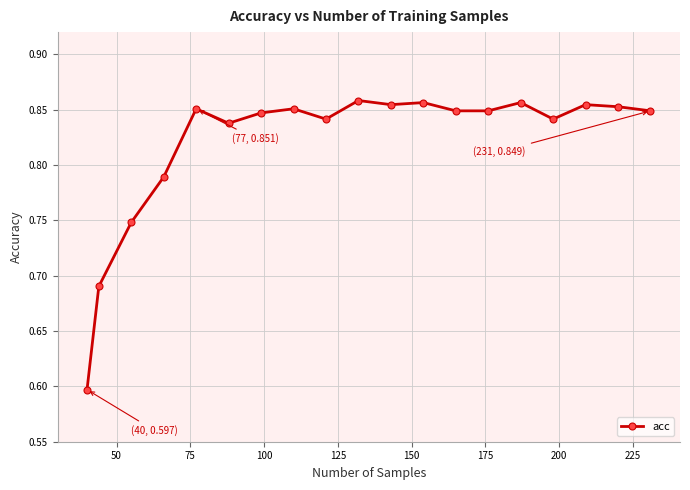

True or false: the data has more than 1 interior local peaks.

True